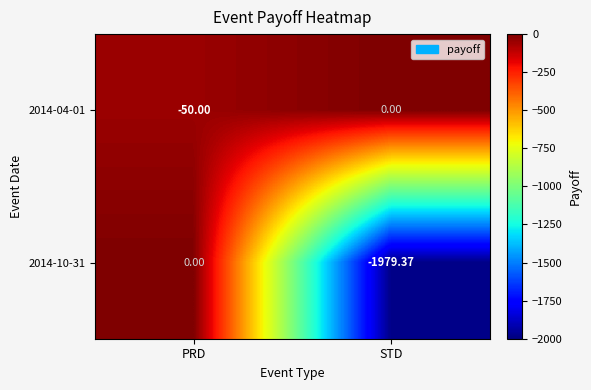

Rank the categories by 2014-10-31 value from highest to lowest.

PRD, STD